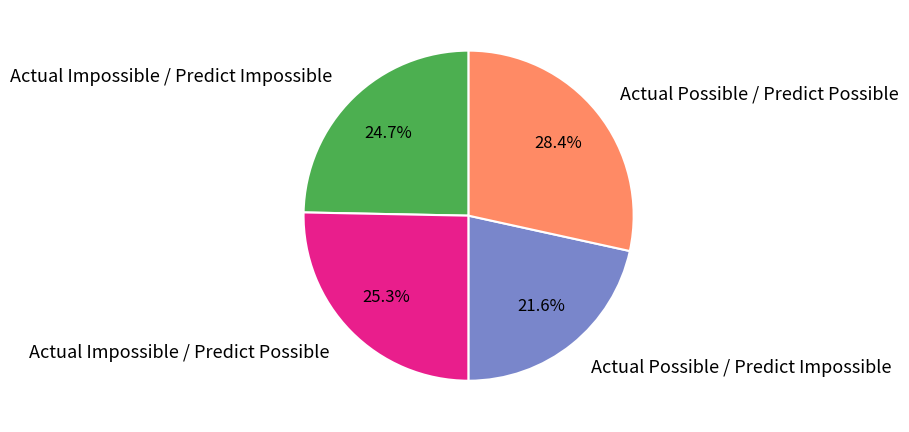

To the nearest percent, what portion does Actual Possible / Predict Impossible represent?

22%